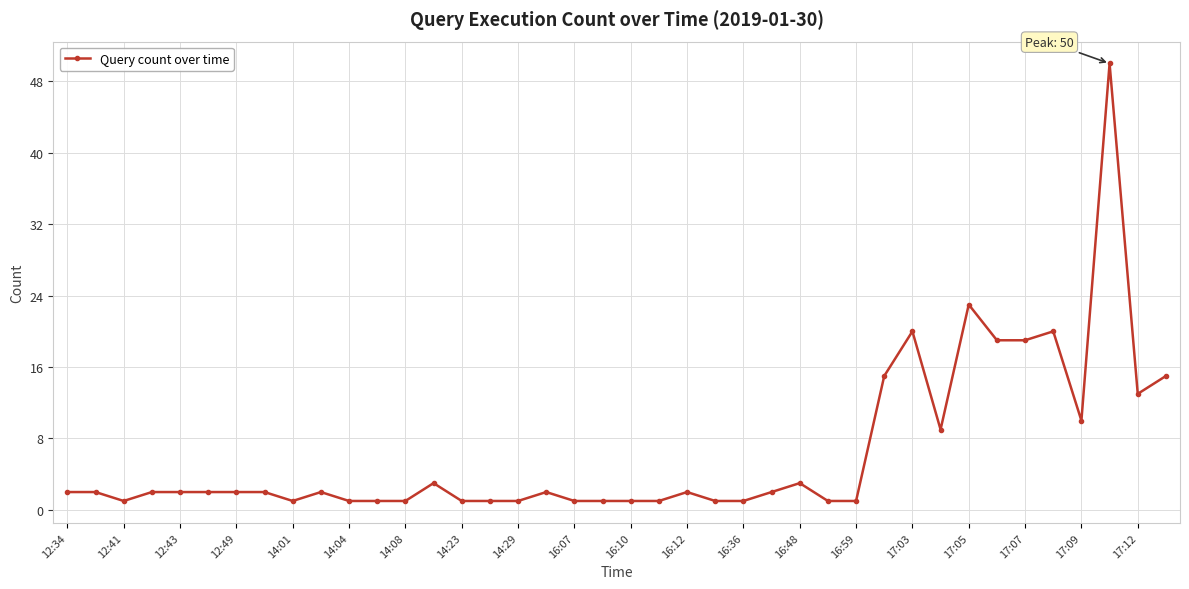

True or false: the data has more than 0 interior local peaks.

True